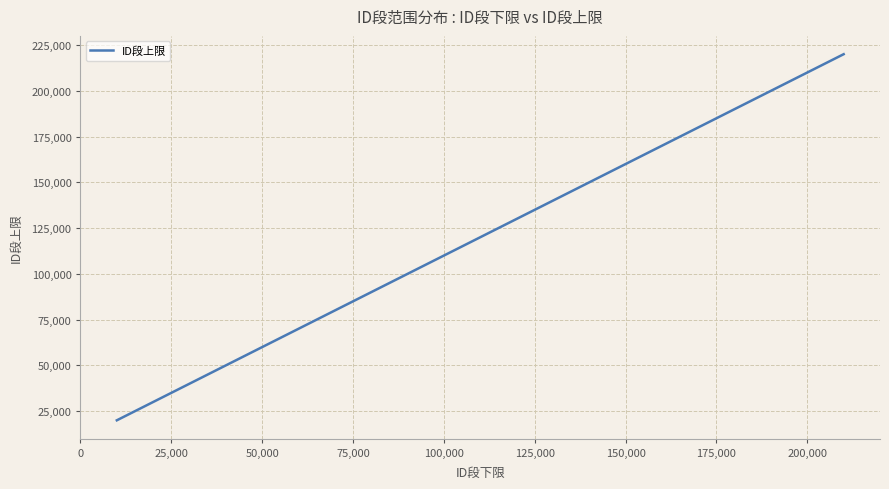

What is the difference between the maximum and minimum values?

200000